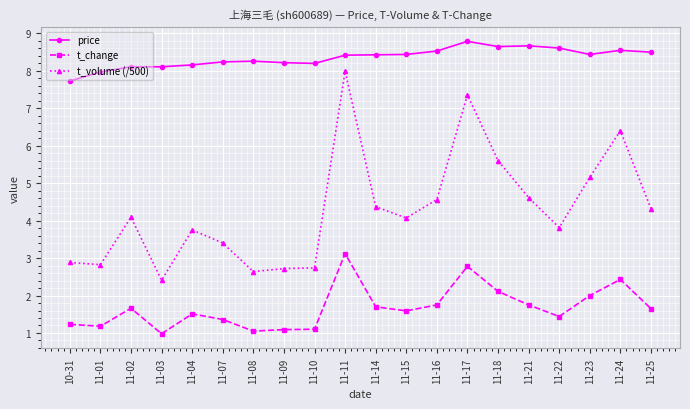

True or false: t_volume (/500) and price intersect in this chart.

False